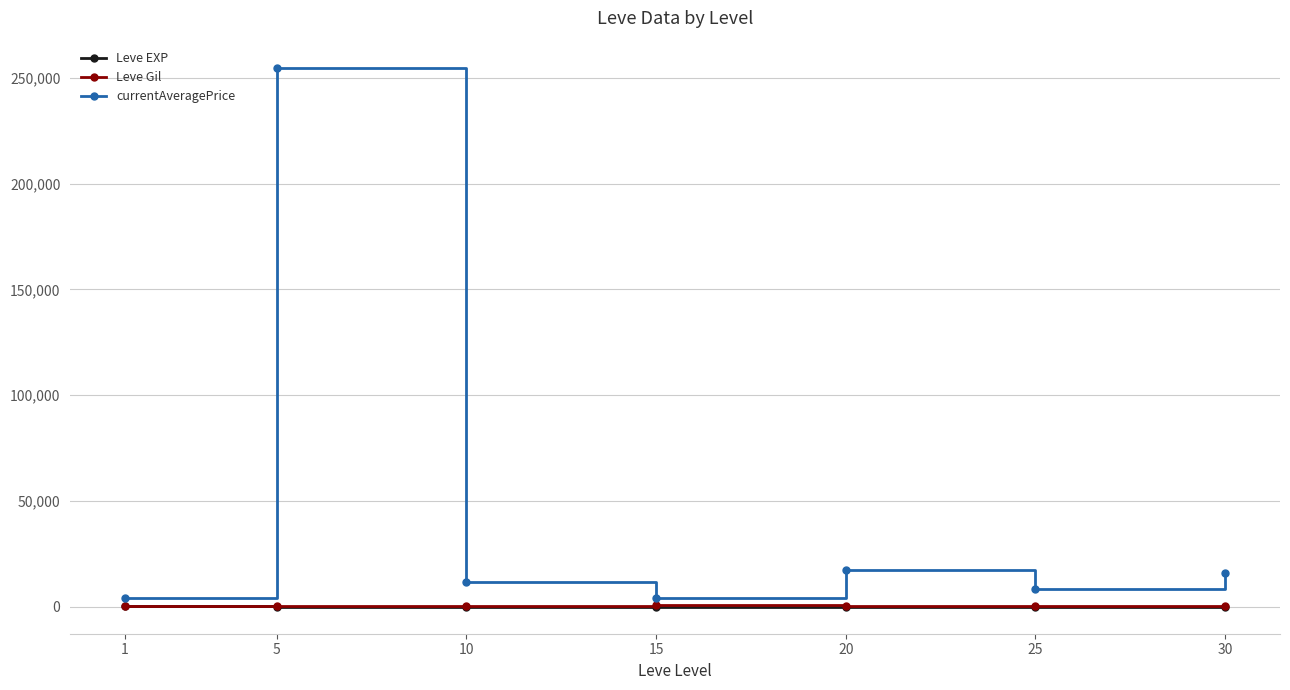

Read the currentAveragePrice value at 5.

254758.2